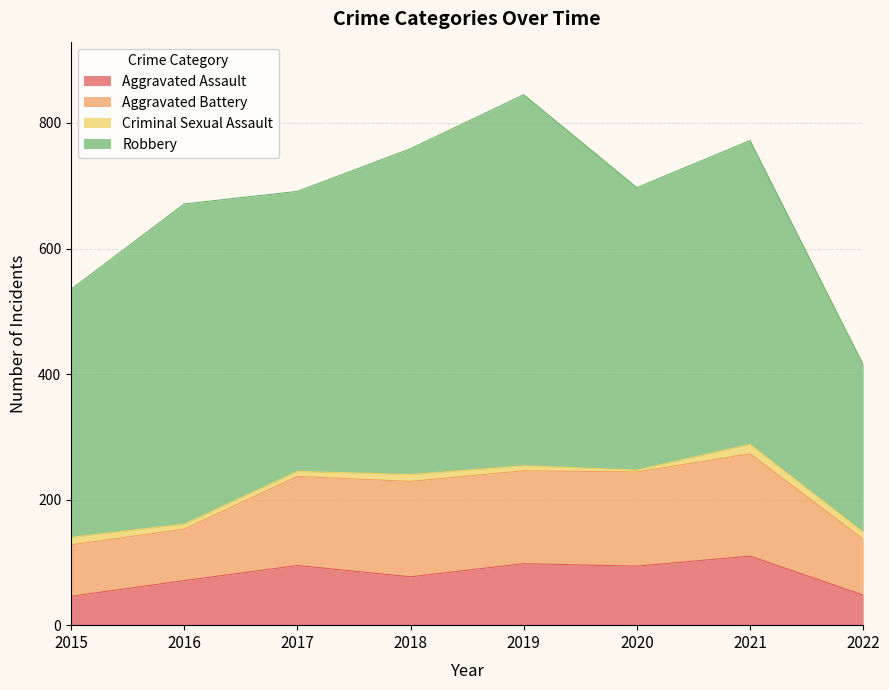

True or false: Aggravated Battery and Aggravated Assault cross at least once.

False